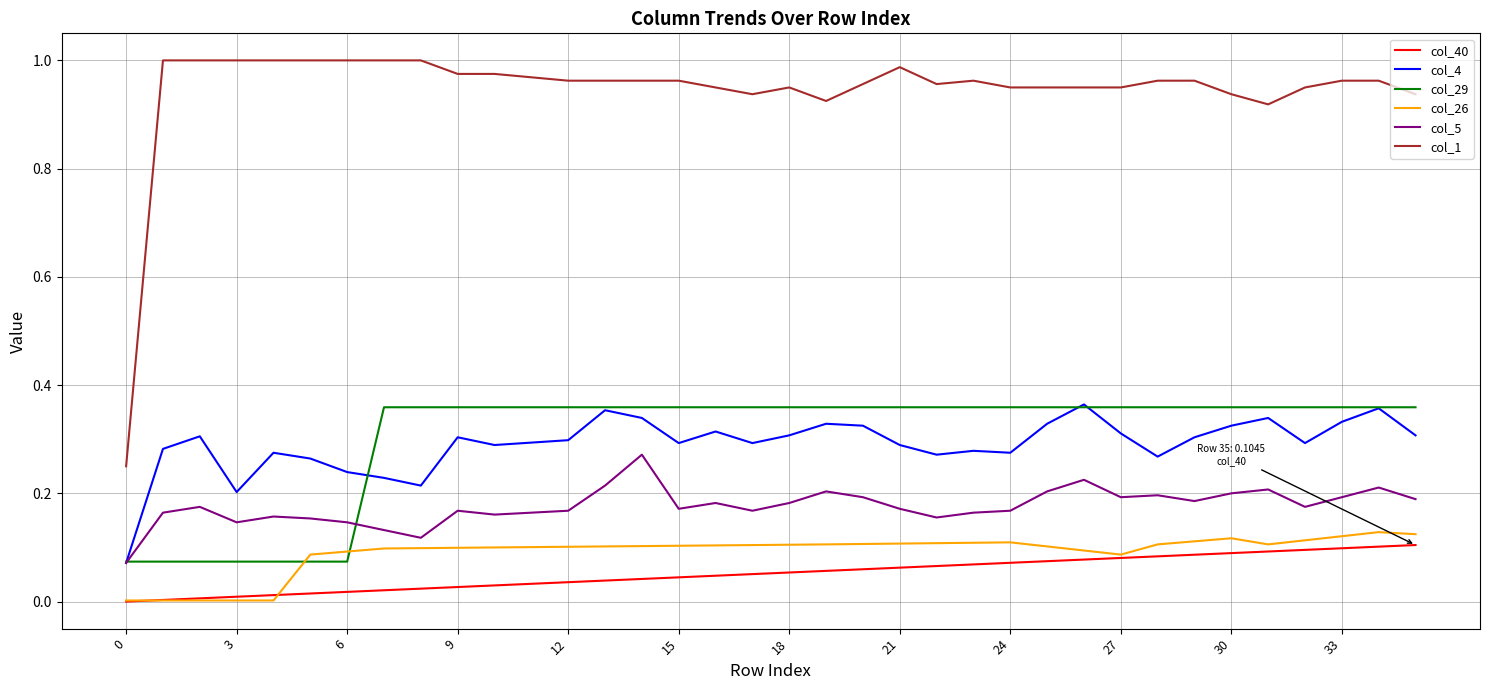

Does the chart display data point markers on the line(s)?

No